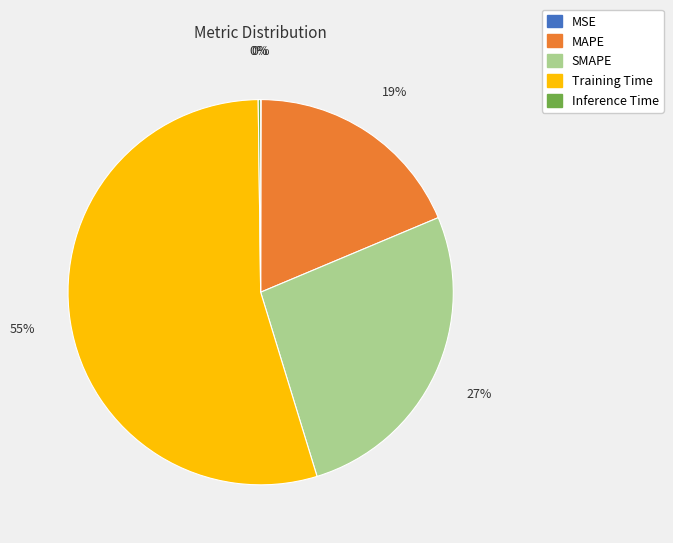

To the nearest percent, what is the average slice percentage?

20%